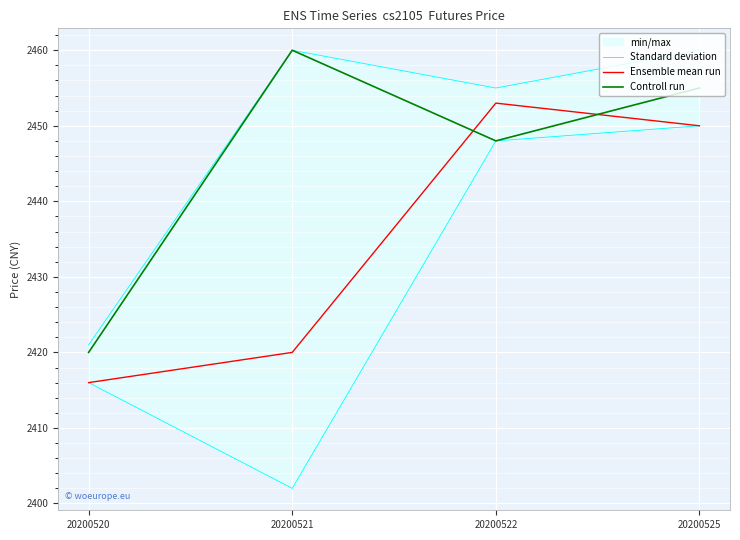

What value does the Controll run series have at 20200525, to the nearest 5?

2455